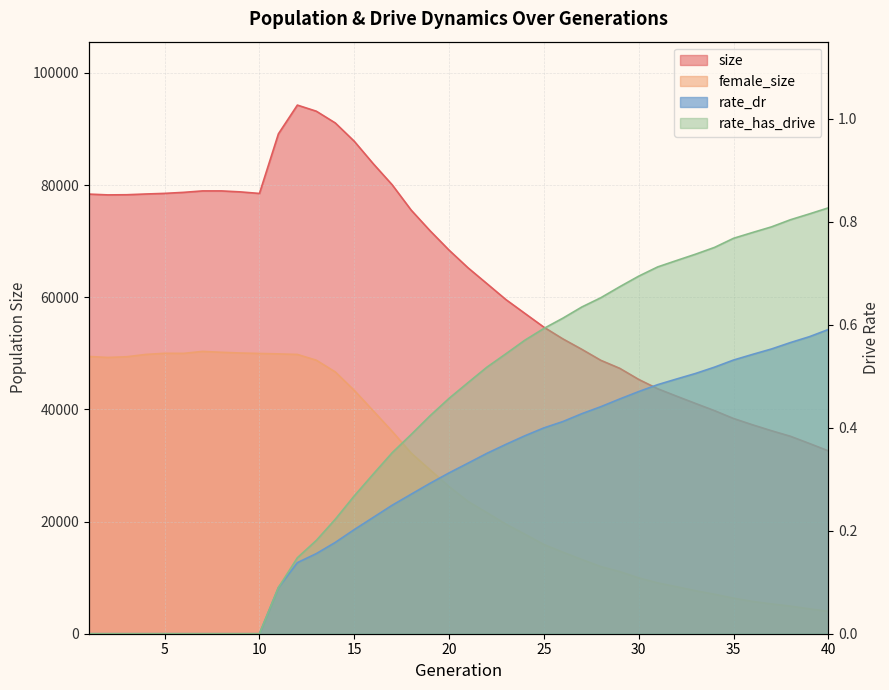

What is the difference between the rate_dr values at 18 and 26?

0.1